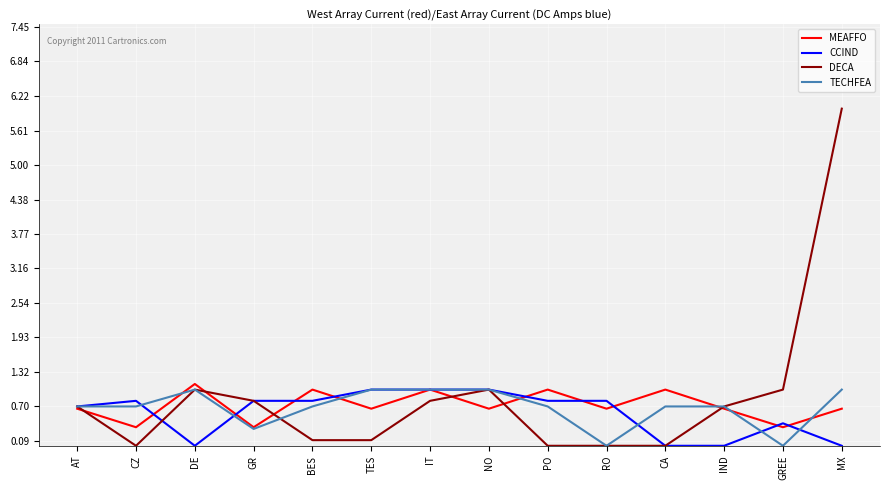

Between CZ and BES, which series saw the biggest shift?

MEAFFO